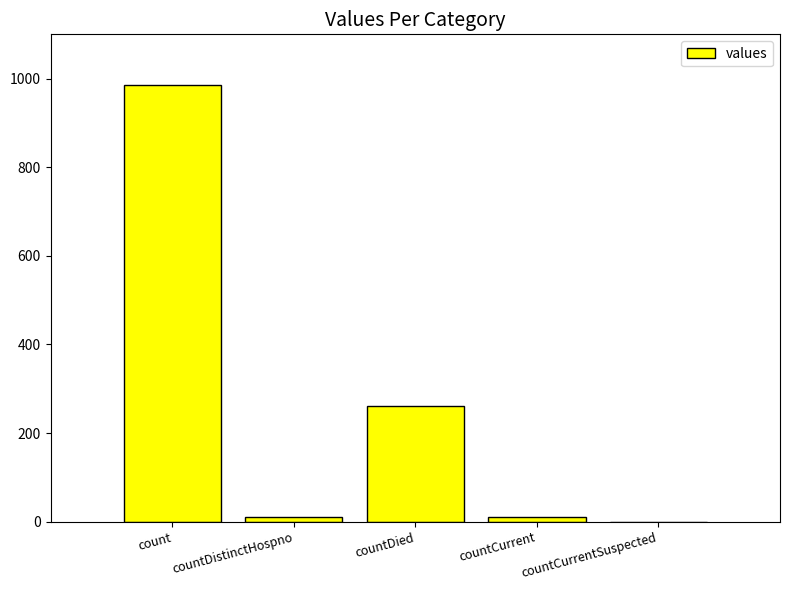

At which label is the value closest to 492?

countDied